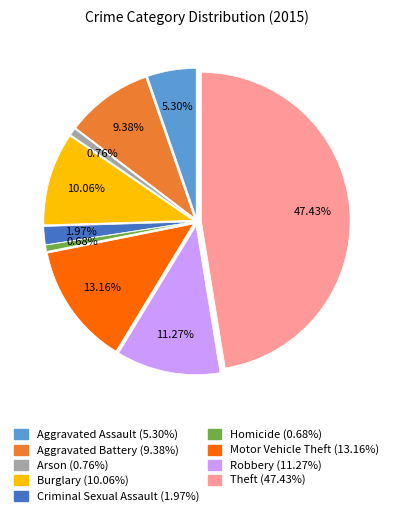

How much of the chart is everything except Homicide?

99.3%